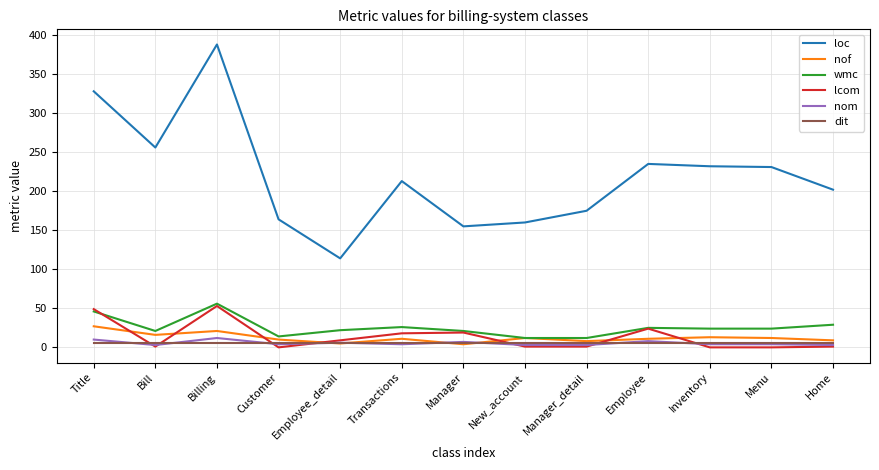

Which category has the highest value across all series?

Billing